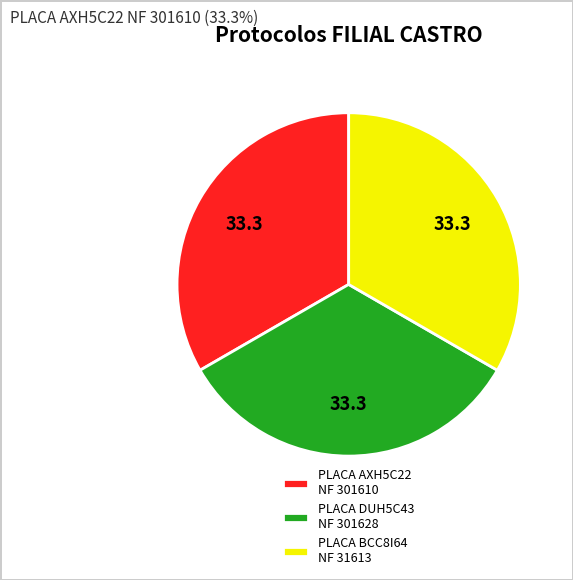

Count the number of slices in the pie.

3